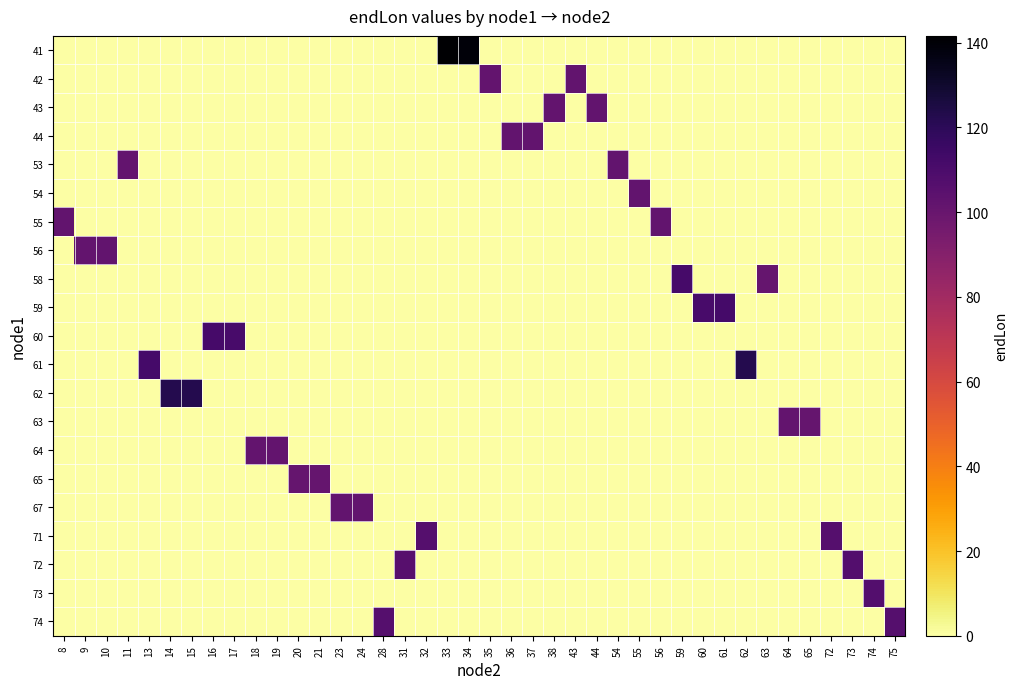

What is the total value across all series at 37?

102.2